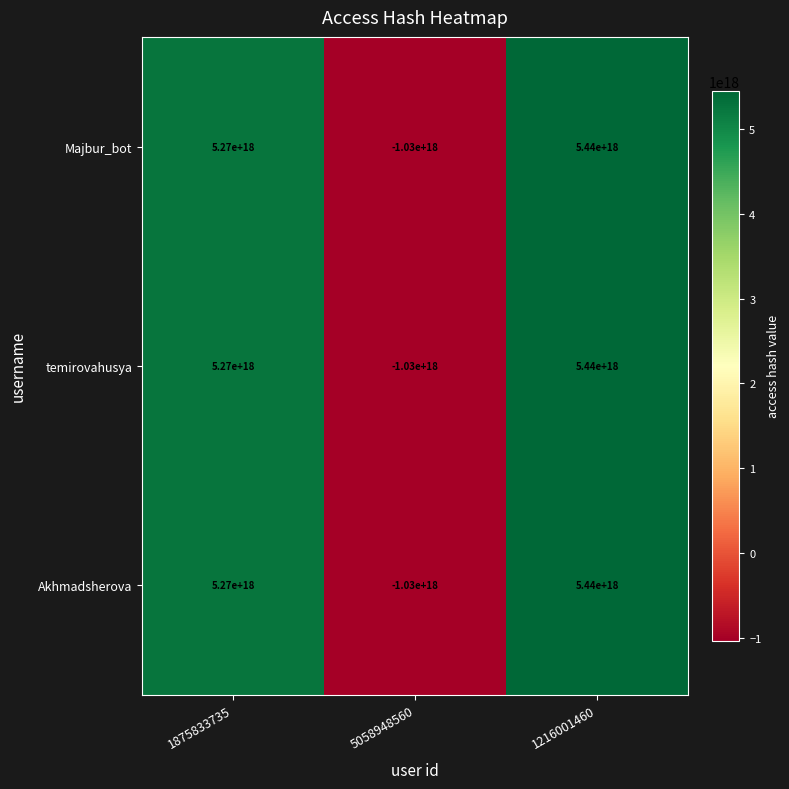

Where is Majbur_bot nearest to the value 2205000000000000000?

1875833735